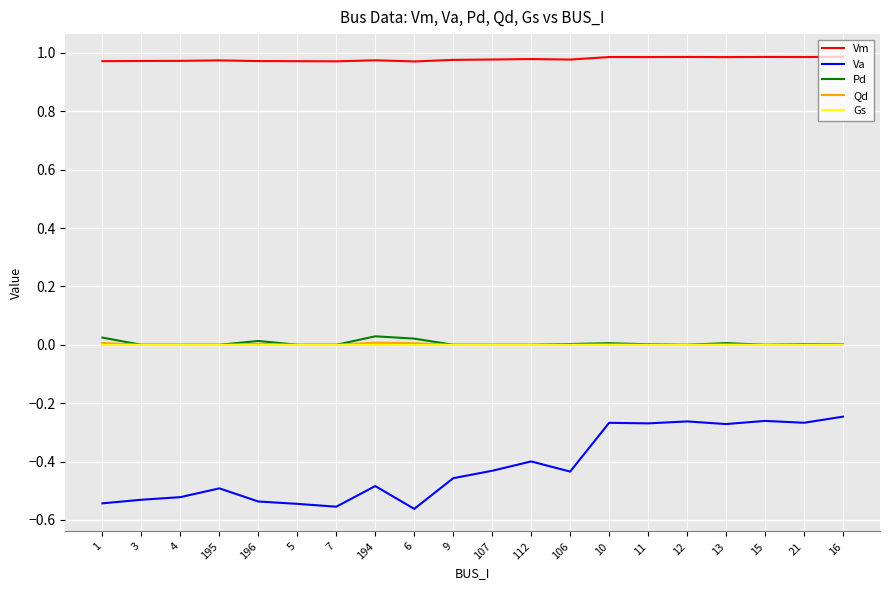

Which series has the largest range (max minus min)?

Va